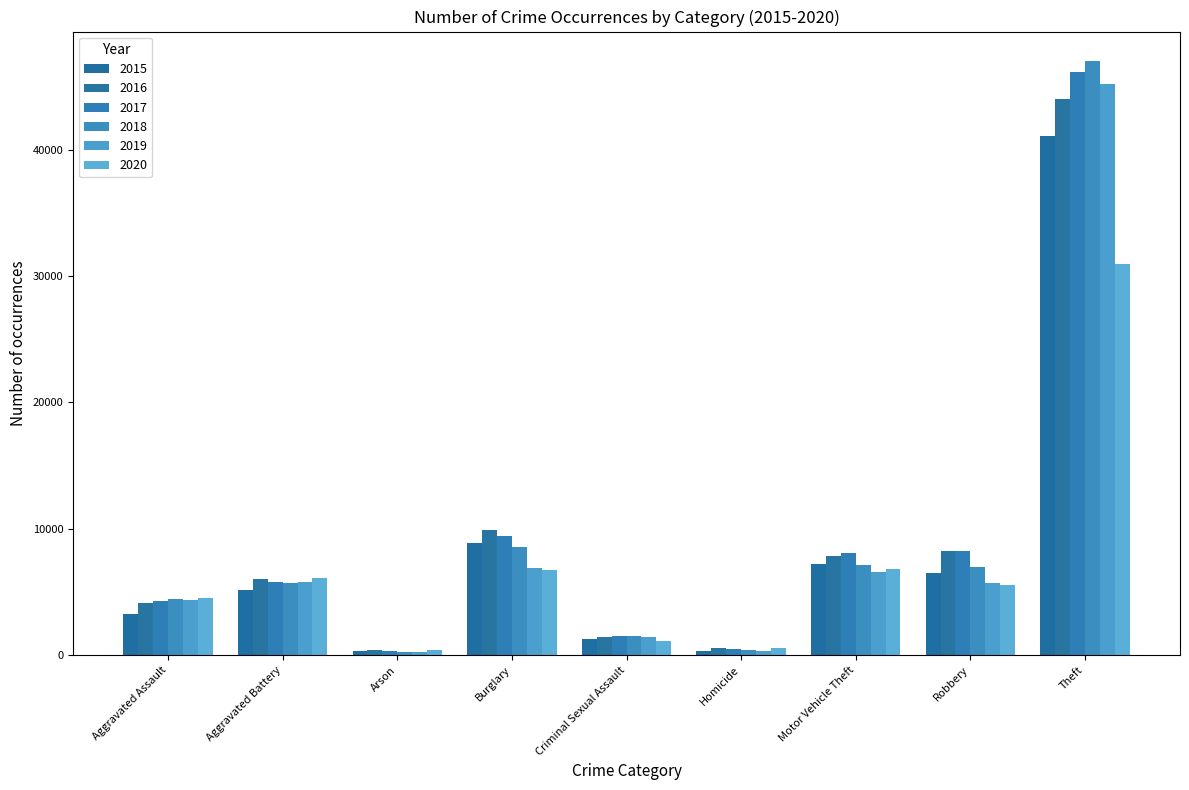

Which series has the largest range (max minus min)?

2018